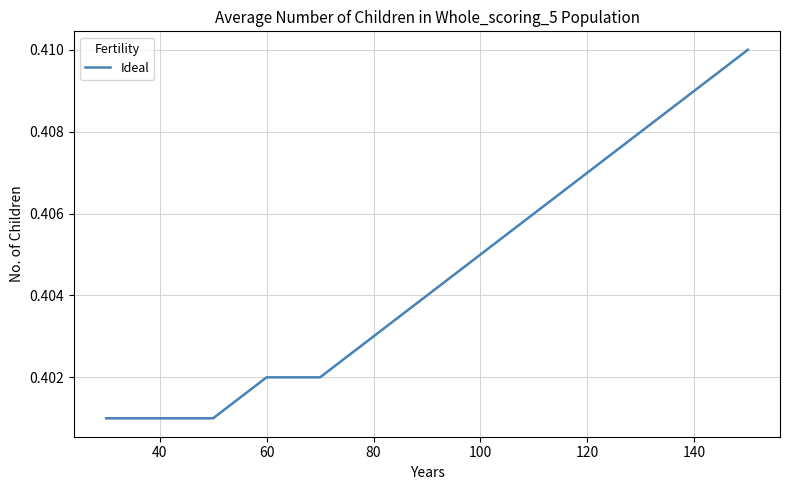

True or false: the data has more than 1 interior local peaks.

False